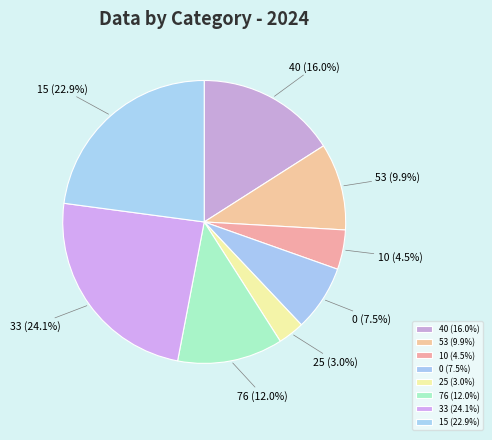

Which slice is the largest?

33 (24.1%)